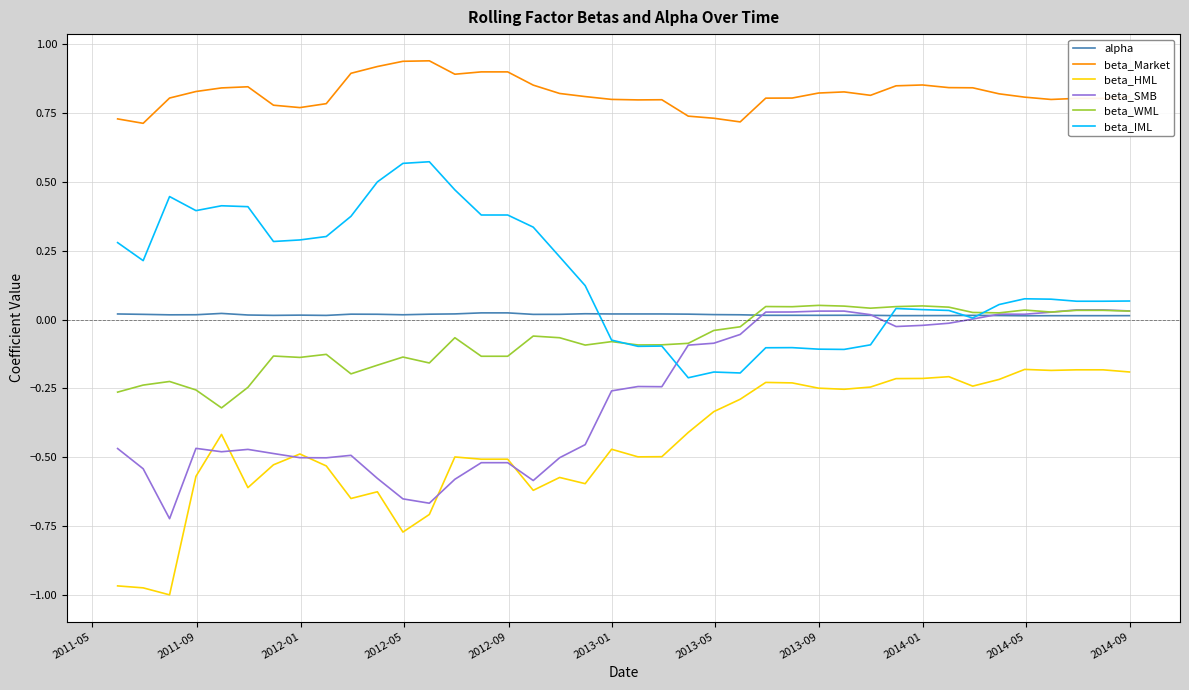

True or false: beta_WML and beta_HML cross at least once.

False